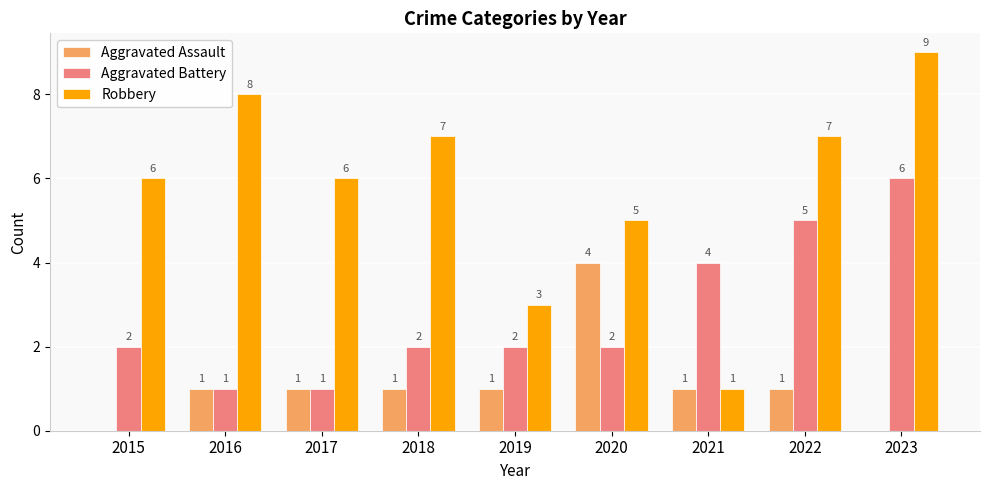

How many groups of bars are there?

9